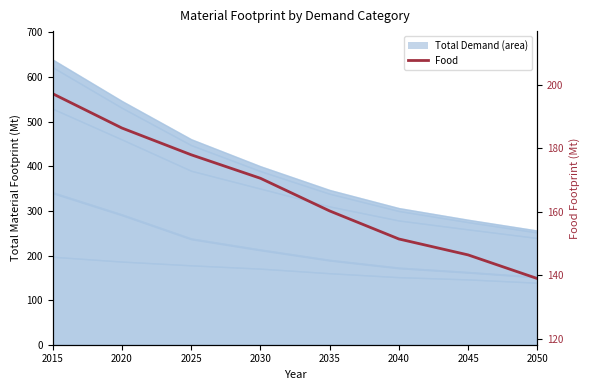

Which label corresponds to the largest value in the chart?

2015